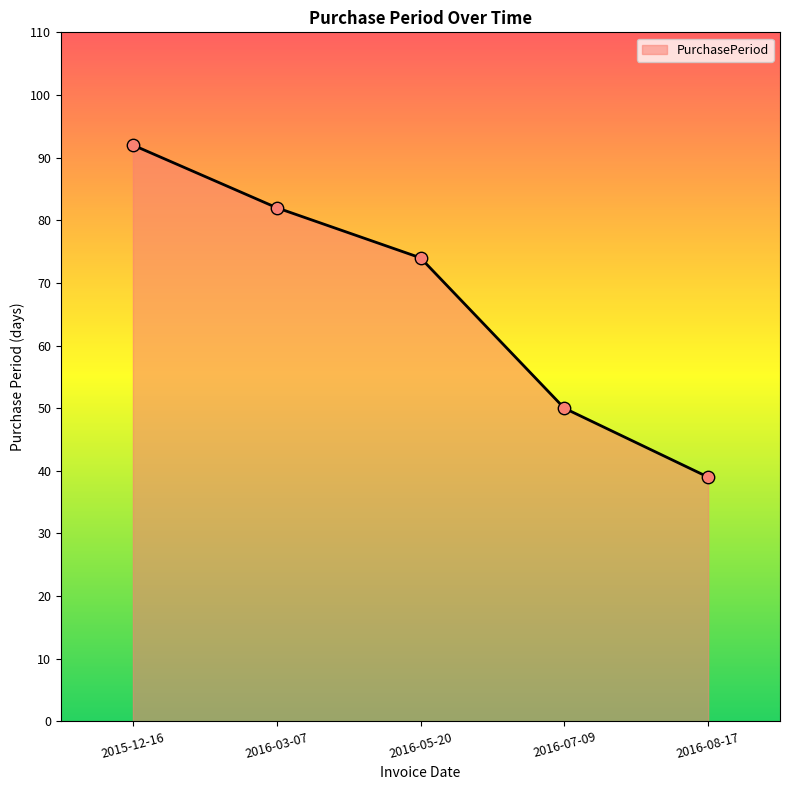

Between 2016-05-20 and 2016-08-17, which is larger?

2016-05-20